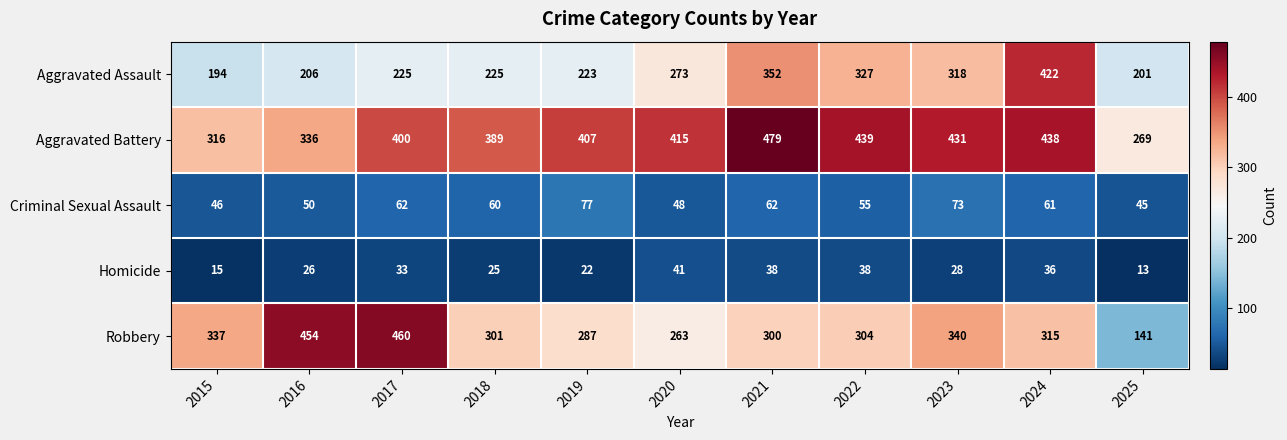

Which category has the highest value across all series?

2021